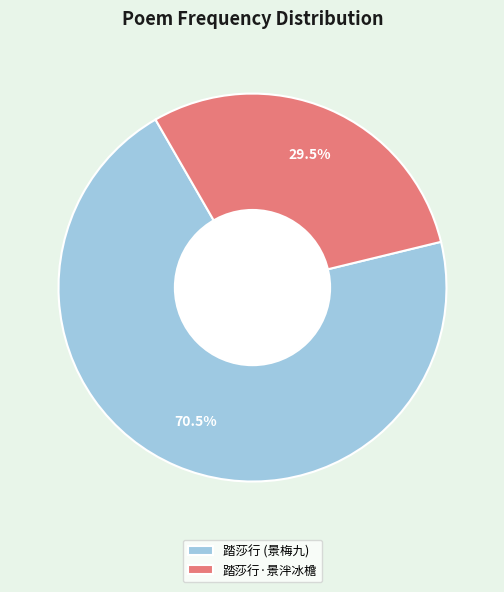

Which slice represents more than half of the pie?

踏莎行 (景梅九)